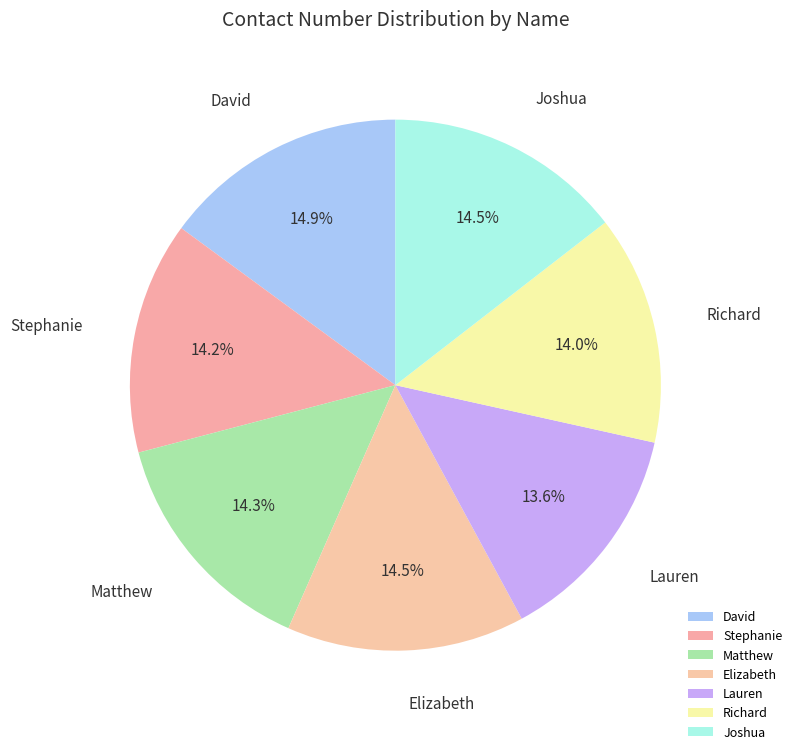

Count the number of slices in the pie.

7